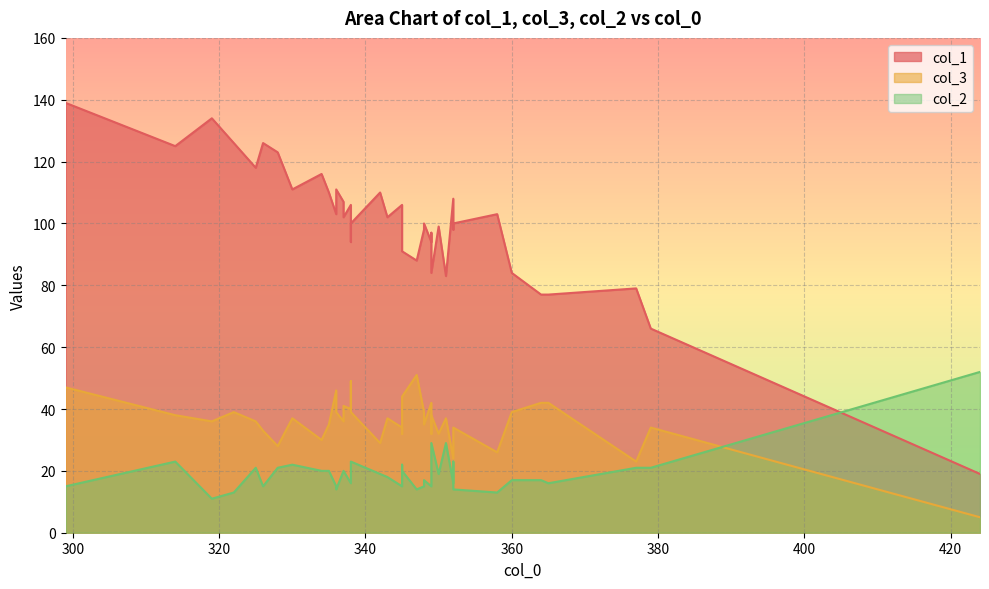

How many interior local valleys does the col_2 series have?

12